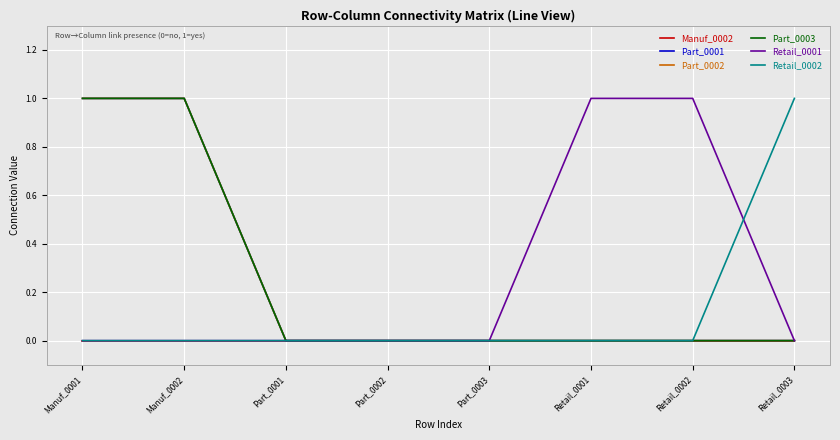

Is the value of Part_0003 at Manuf_0001 greater than the value of Part_0002 at Part_0001?

Yes